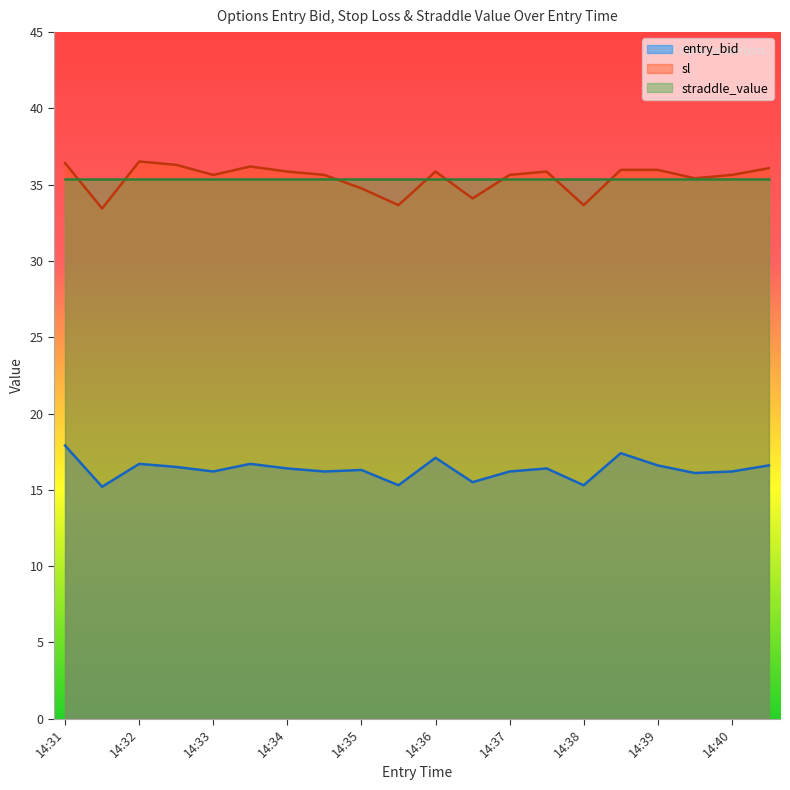

At which category is the sum across all series the highest?

14:31